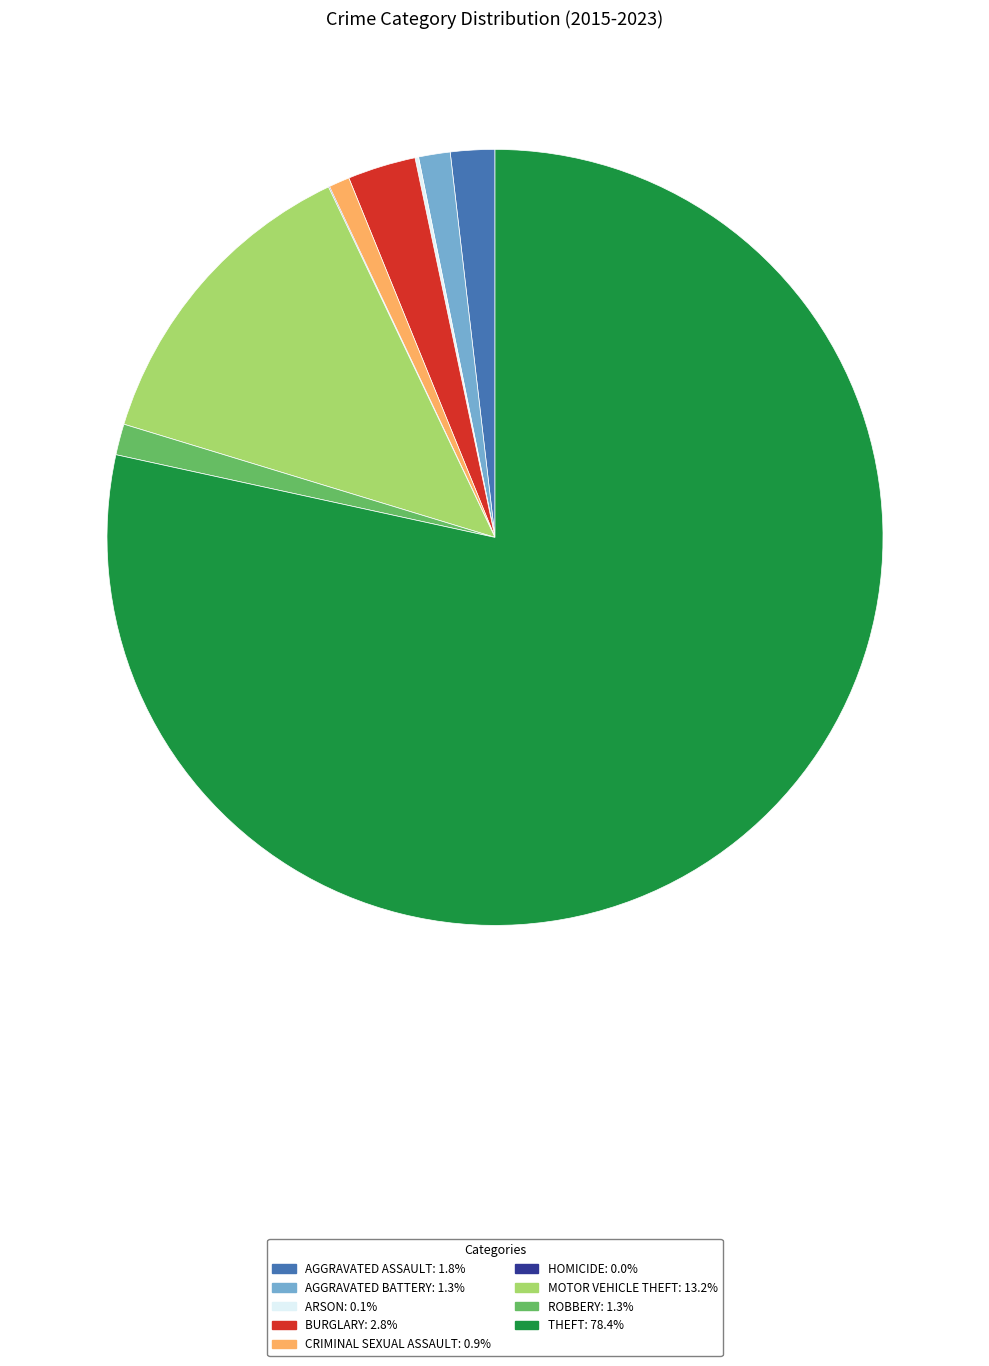

Does any single category account for the majority?

Yes